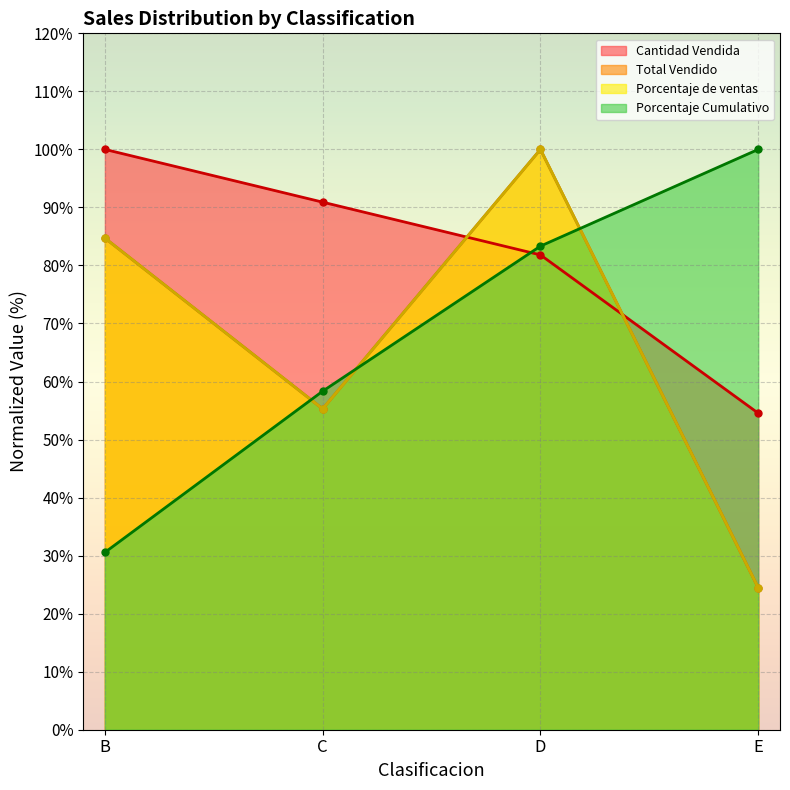

Which series ends up on top after the final intersection of Porcentaje de ventas and Cantidad Vendida?

Cantidad Vendida